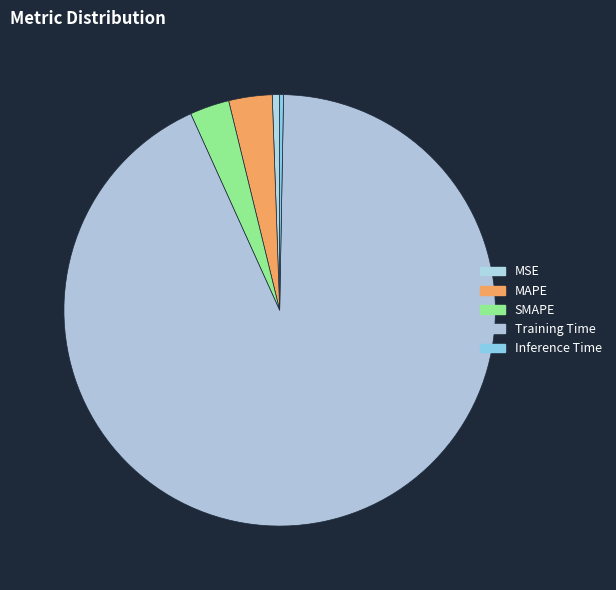

How many segments does this pie chart have?

5